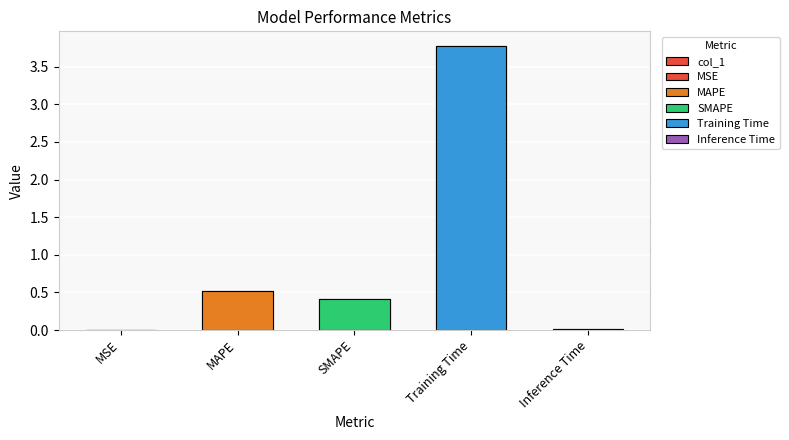

Reading left to right, what are all the values shown in this chart?

0.0	0.5	0.4	3.8	0.0